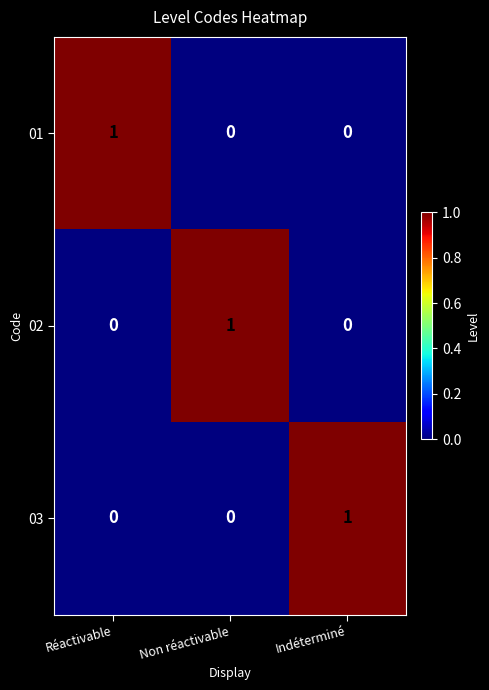

True or false: 03 has a value of 0 at Réactivable.

True